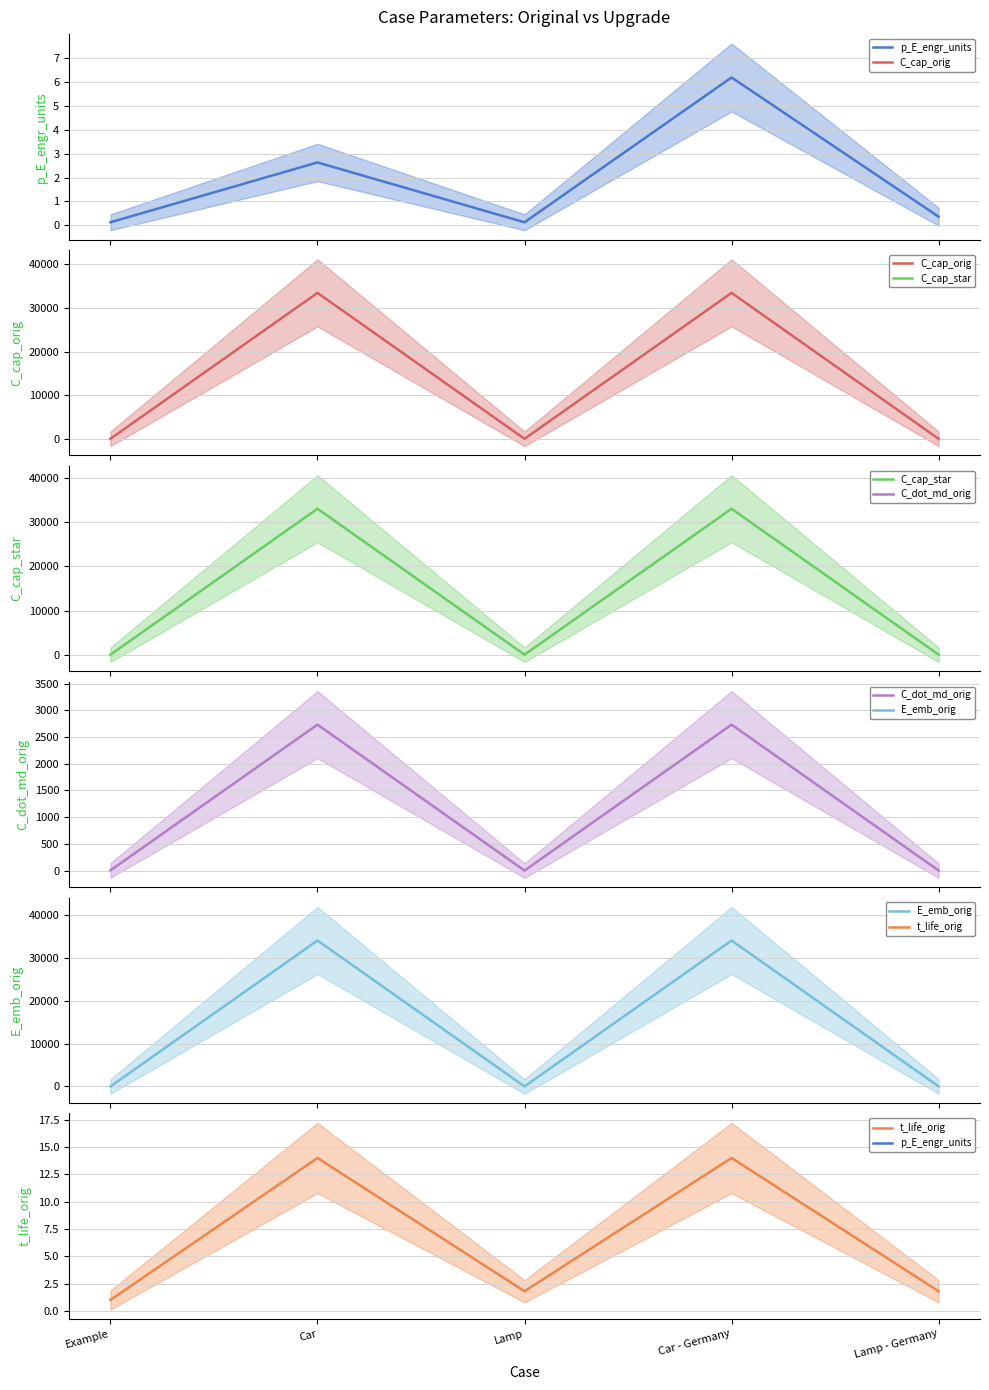

Reading left to right, extract all data points from this chart.

p_E_engr_units: Example=0.1	Car=2.6	Lamp=0.1	Car - Germany=6.2	Lamp - Germany=0.4
C_cap_orig: Example=10.0	Car=33446.4	Lamp=1.9	Car - Germany=33446.4	Lamp - Germany=1.9
C_cap_star: Example=1.8	Car=33037.9	Lamp=1.2	Car - Germany=33037.9	Lamp - Germany=1.2
C_dot_md_orig: Example=3.0	Car=2730.8	Lamp=0.0	Car - Germany=2730.8	Lamp - Germany=0.0
E_emb_orig: Example=1.0	Car=34000.0	Lamp=2.2	Car - Germany=34000.0	Lamp - Germany=2.2
t_life_orig: Example=1.0	Car=14.0	Lamp=1.8	Car - Germany=14.0	Lamp - Germany=1.8